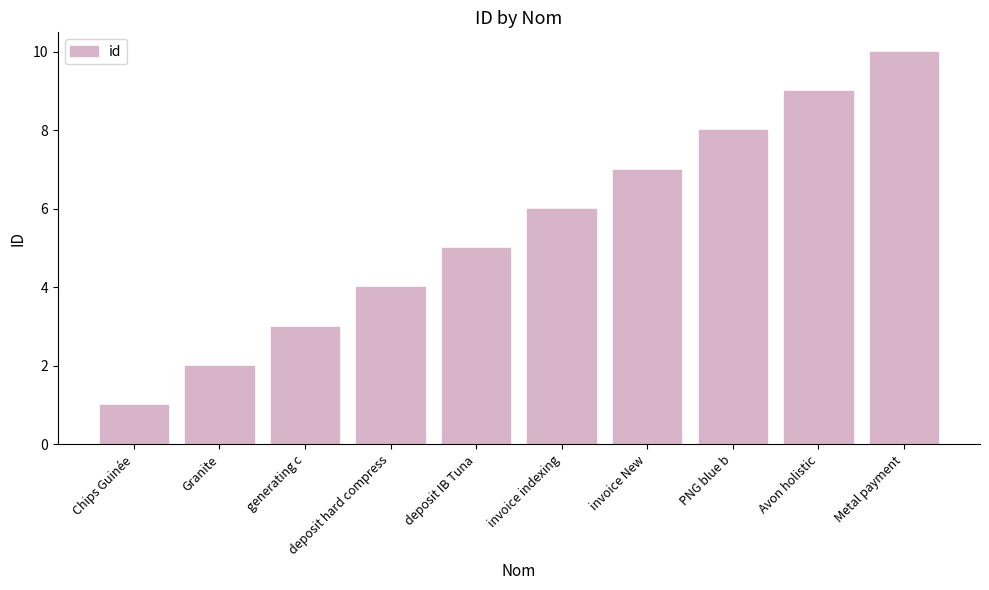

At which label is the value closest to 5?

deposit IB Tuna